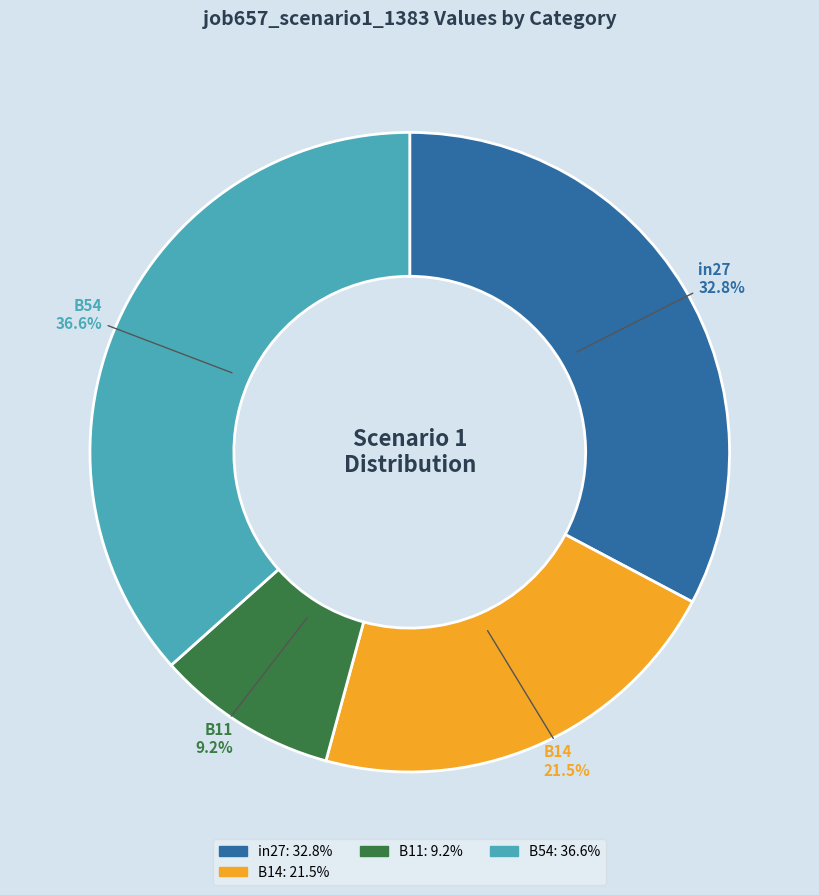

Does any single category account for the majority?

No